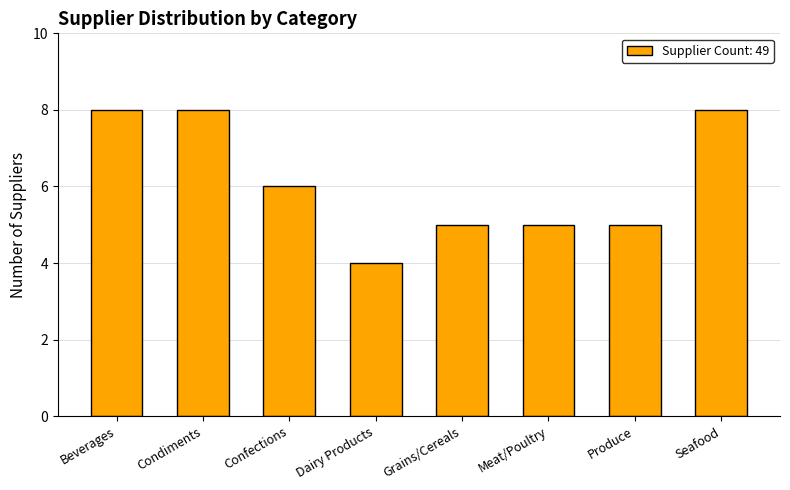

How many data points does each series have?

8